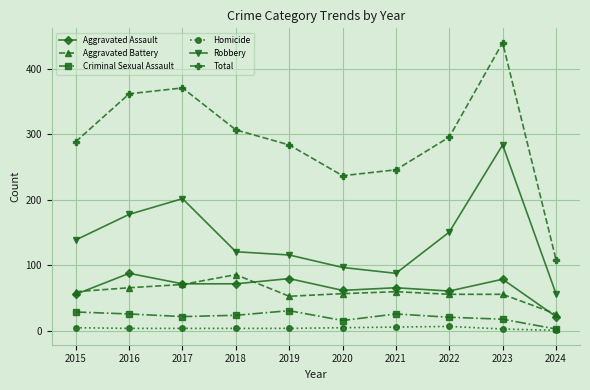

What is the highest value of the Total series?

440